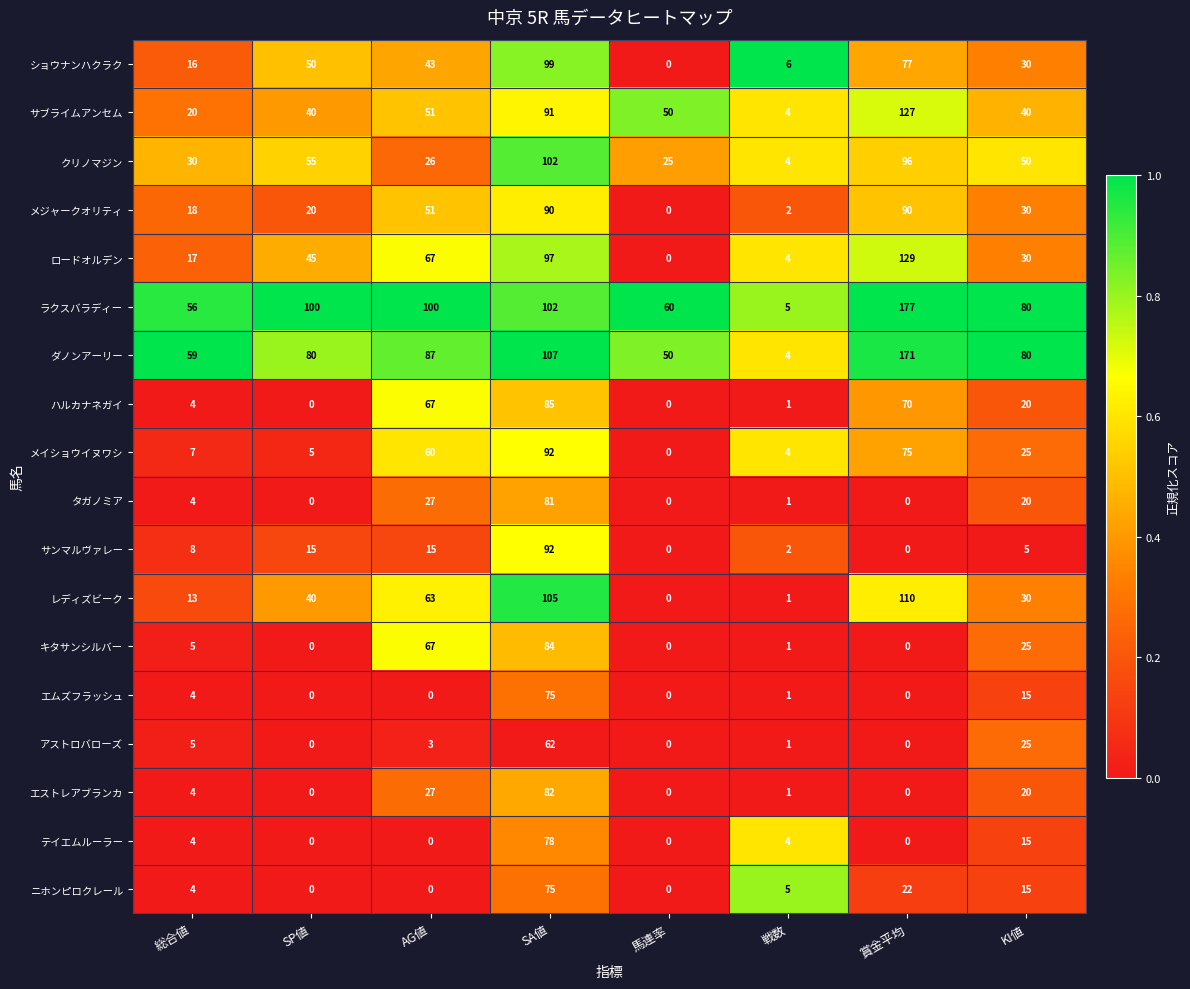

What is the difference between the second highest and minimum values in the ラクスバラディー series?

97